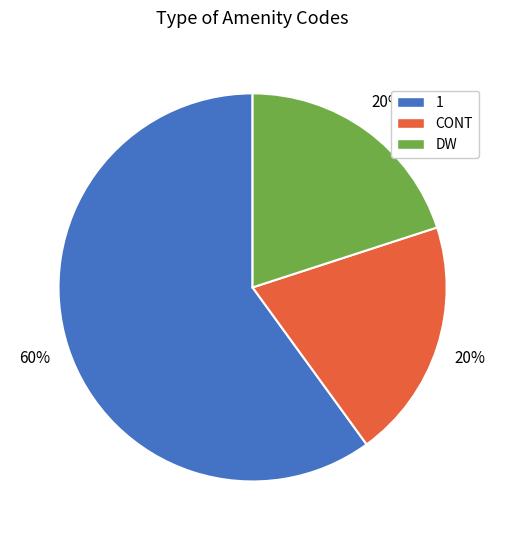

Which category accounts for the majority?

1